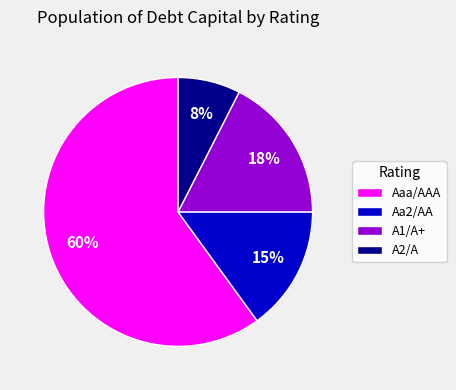

True or false: Aaa/AAA accounts for 67% of the total.

False